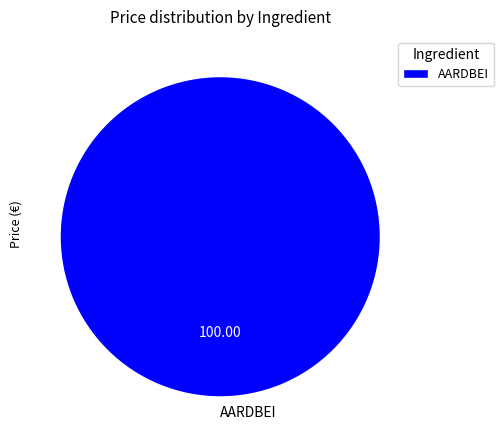

Which slice represents more than half of the pie?

AARDBEI